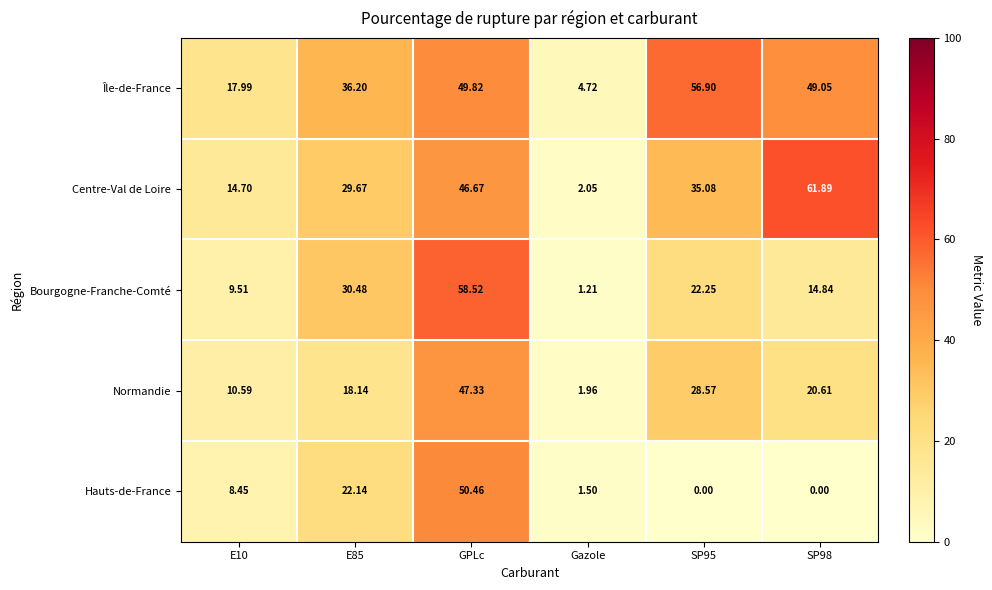

Which series has the widest spread of values?

Centre-Val de Loire